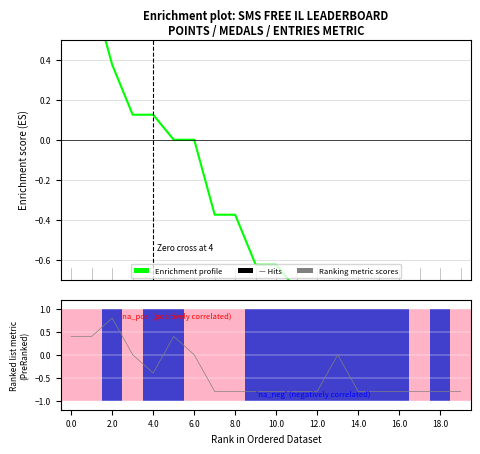

What is the sum of the values at 15 and 10?

-1.5